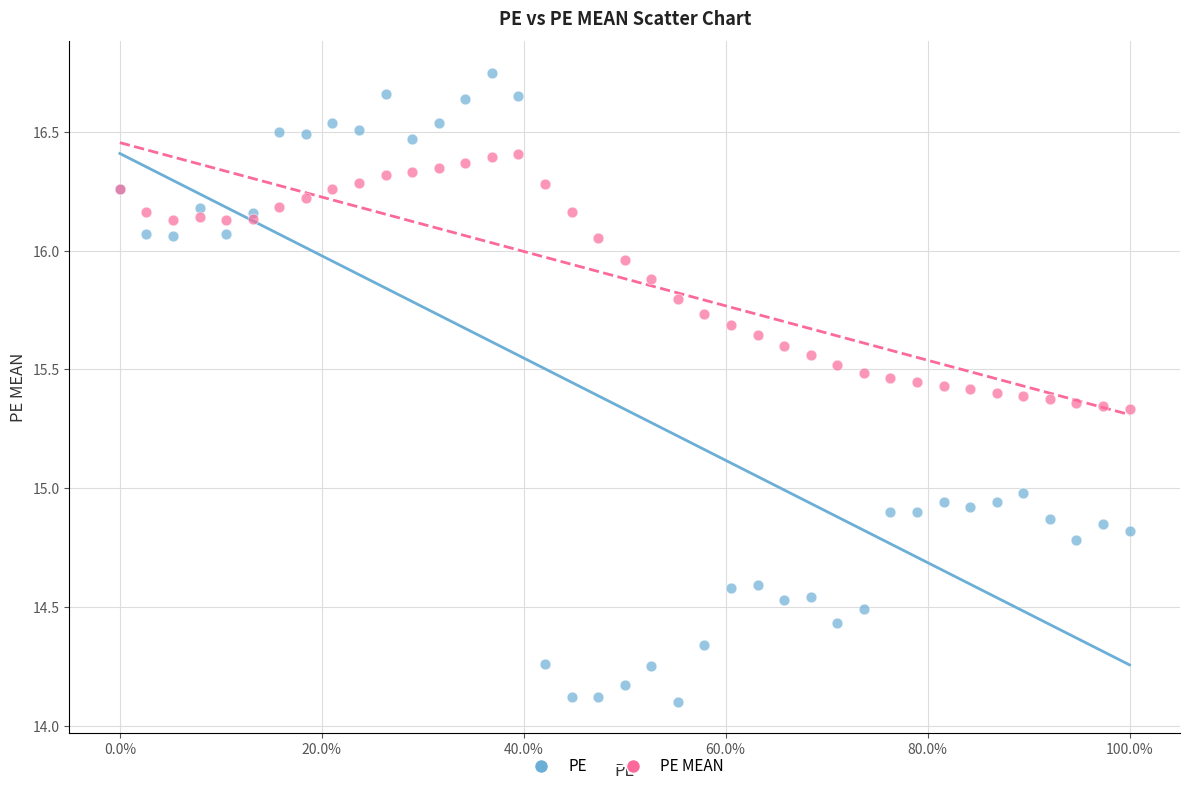

Which series has the widest spread of Y values?

PE